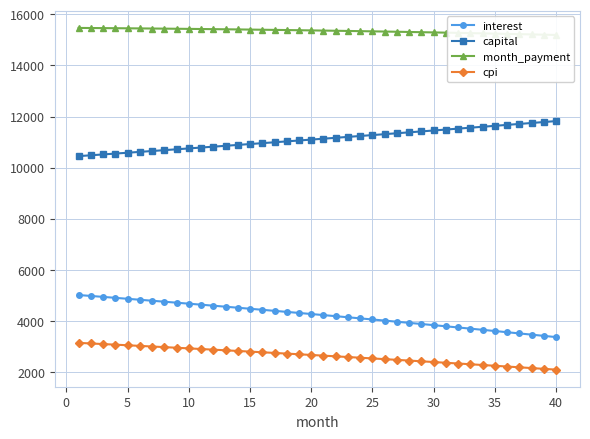

Does the chart have visible grid lines?

Yes